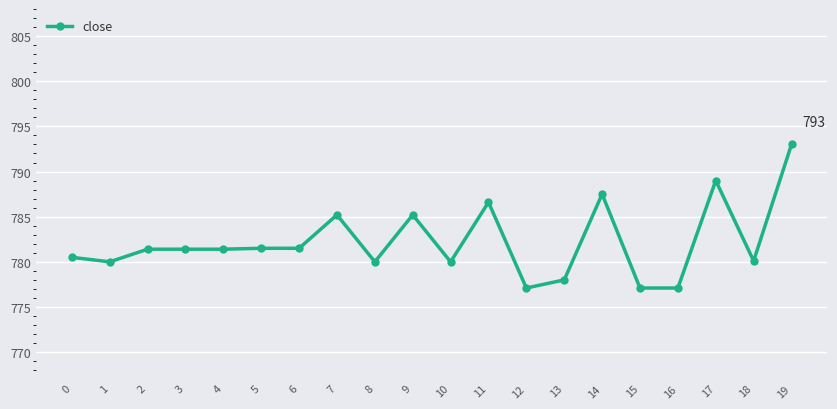

True or false: the data shows 787.5 at 14.

True